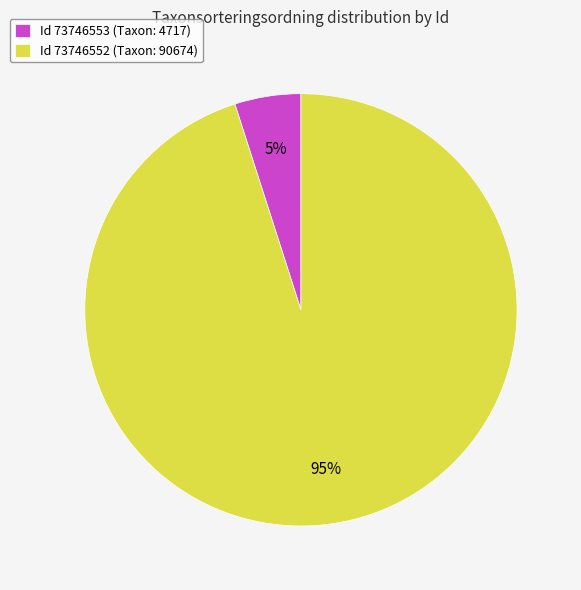

What is the largest slice in the pie chart?

Id 73746552 (Taxon: 90674)